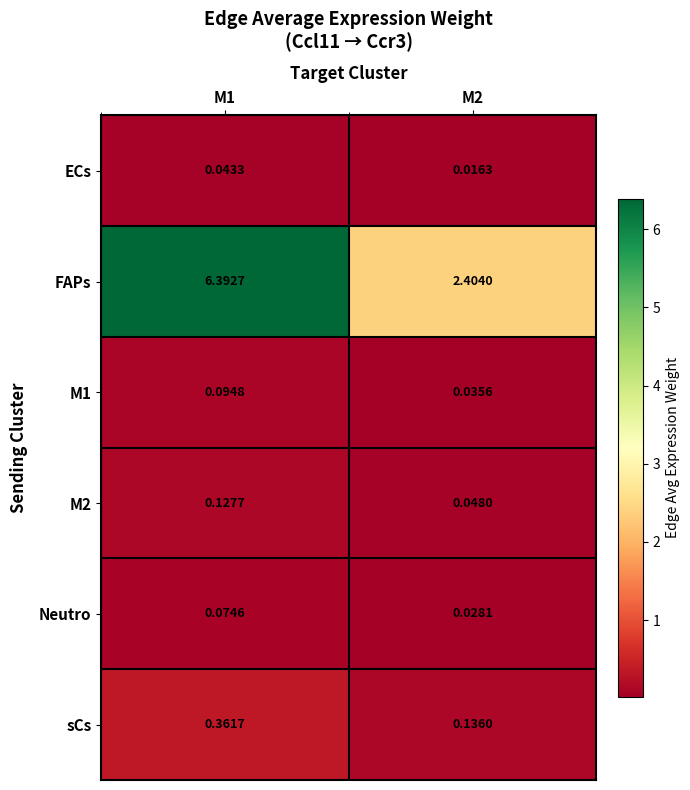

Which series has the largest range (max minus min)?

FAPs